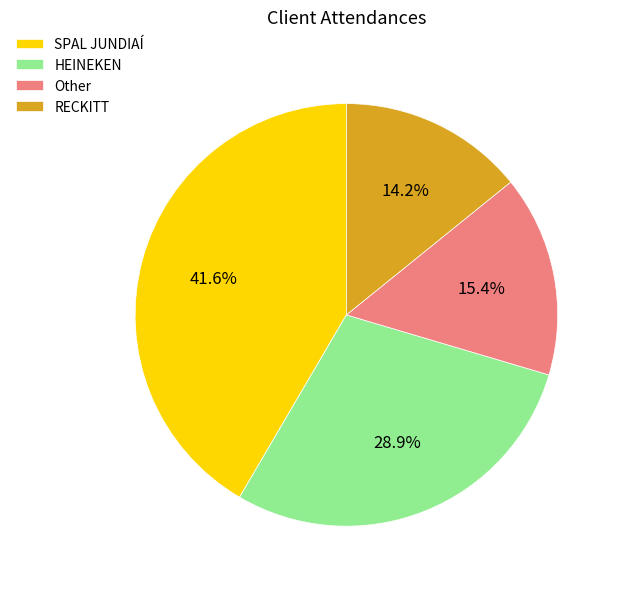

To the nearest percent, what is the difference between the Other and HEINEKEN slice percentages?

13%